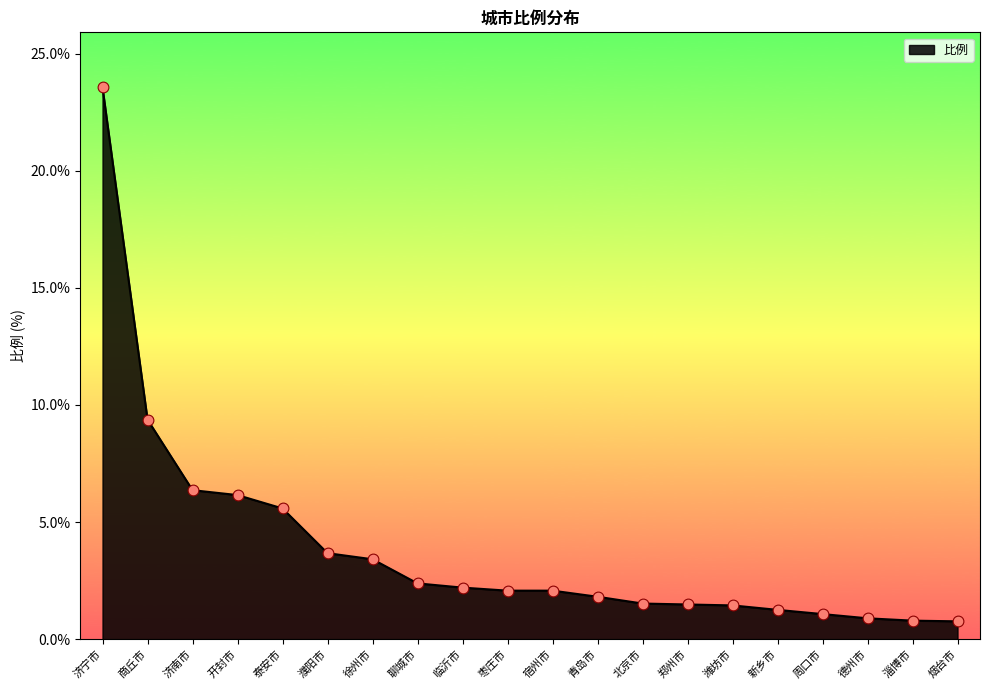

Between 新乡市 and 济宁市, which is larger?

济宁市